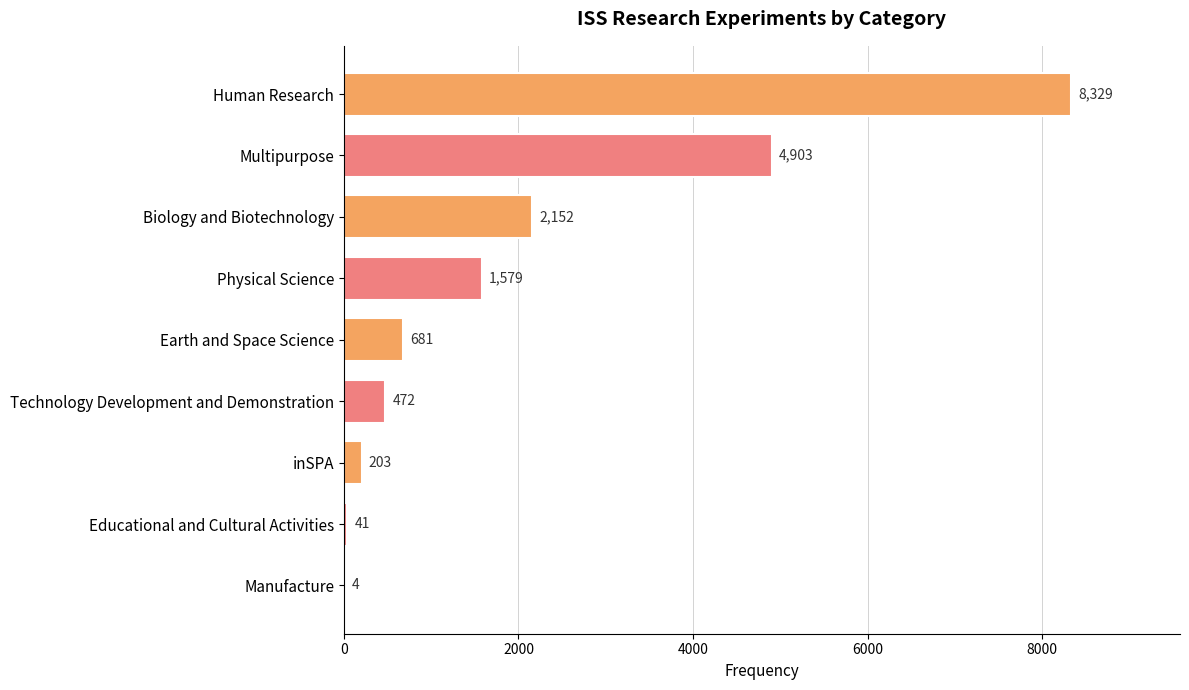

How many distinct data groups are displayed?

1